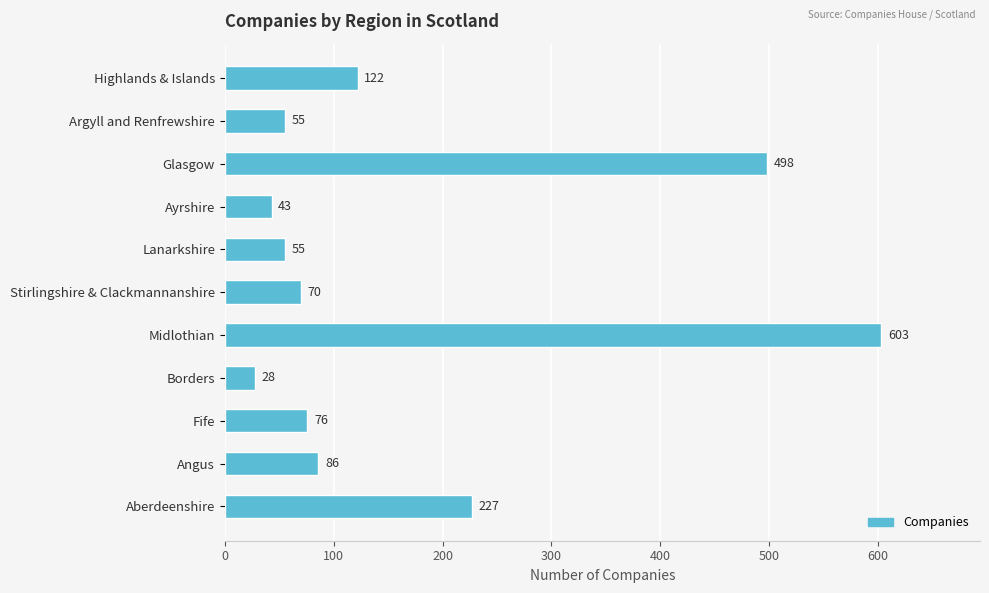

What is the value of the 4th bar from the top?

43